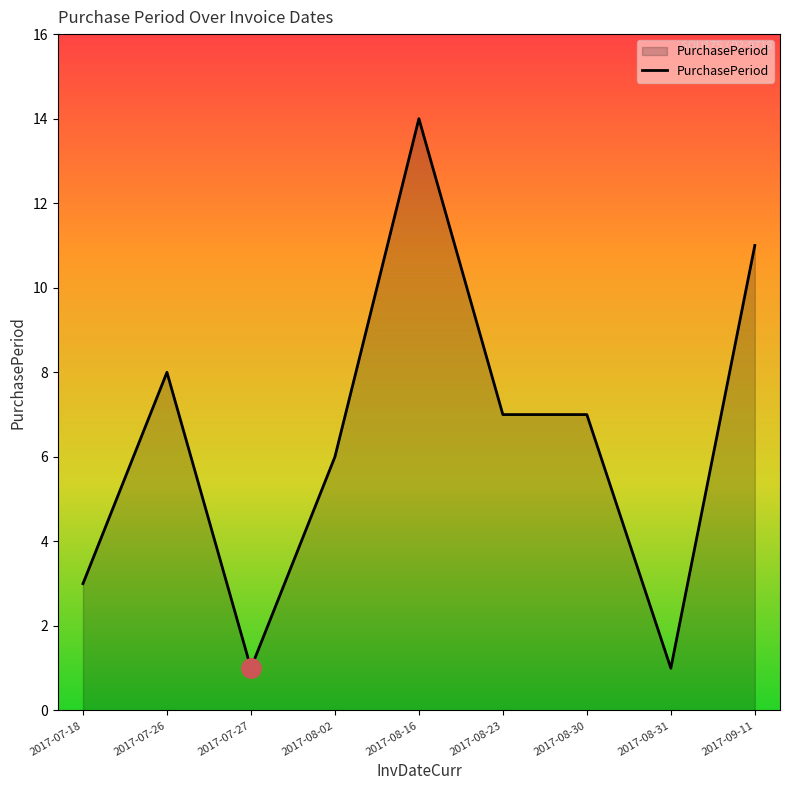

What is the average value?

6